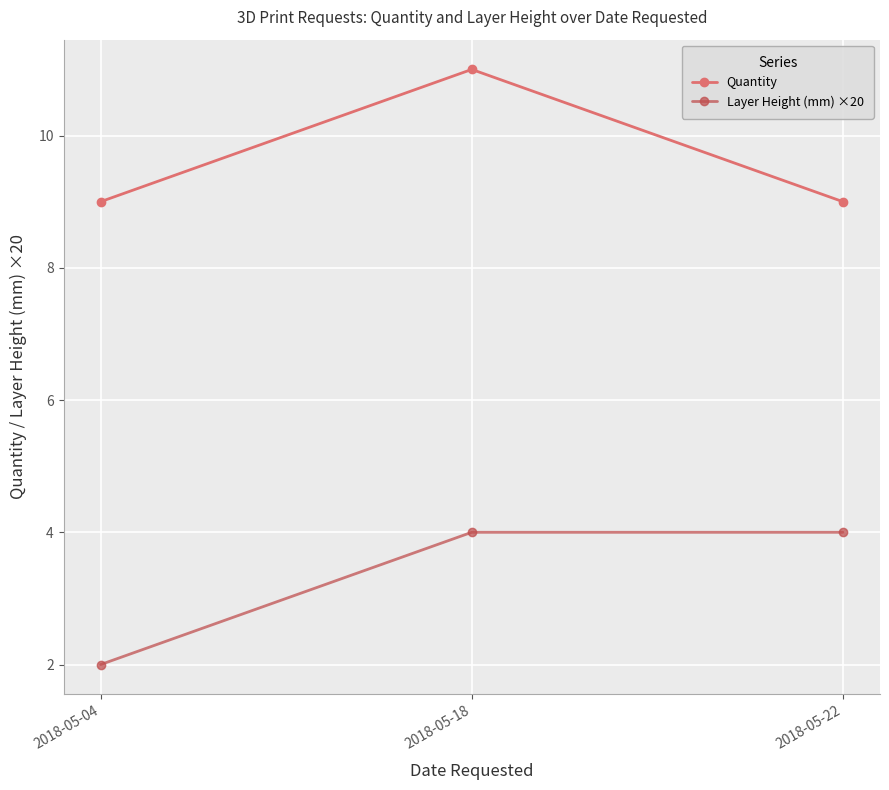

What is the sum of the Layer Height (mm) ×20 values at 2018-05-18 and 2018-05-22?

8